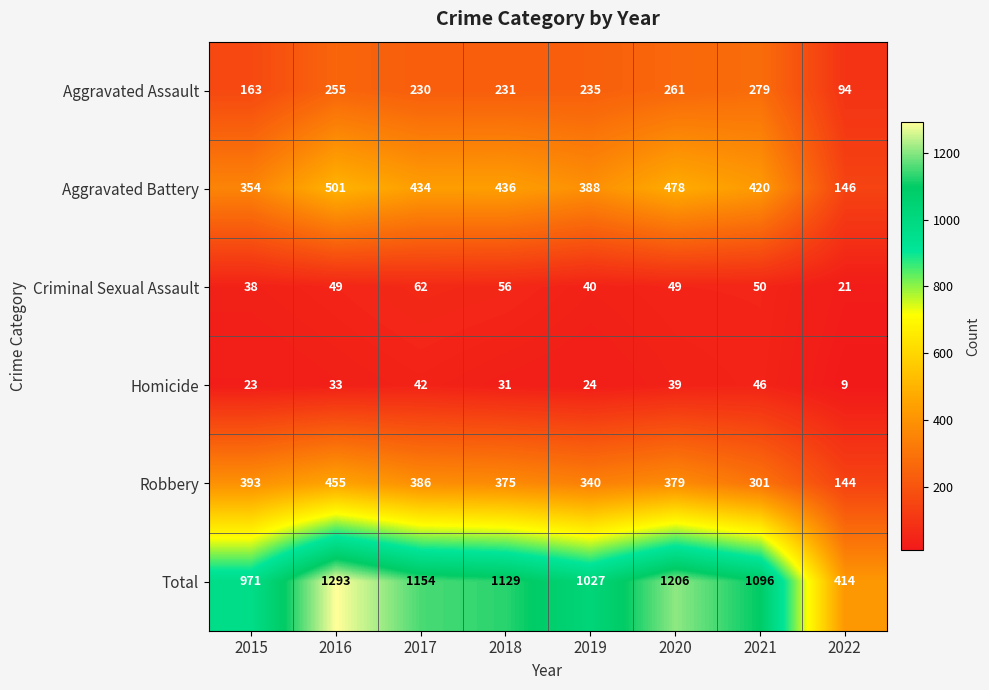

What is the difference between the highest and lowest values at 2021?

1050